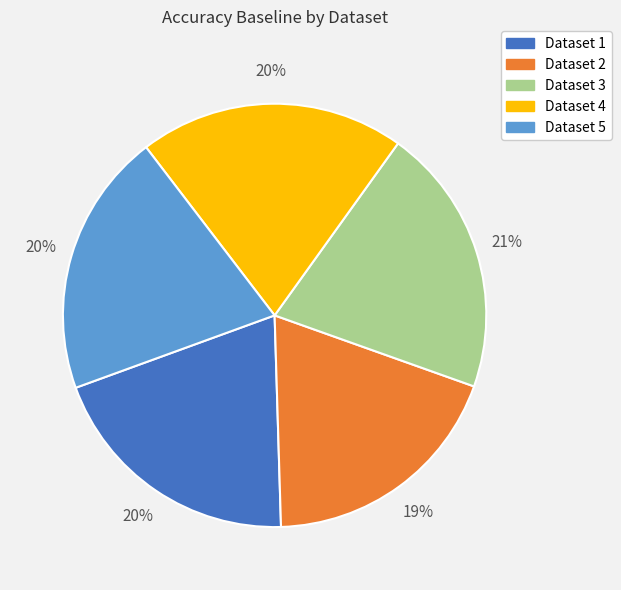

Which category has the smallest portion of the pie?

Dataset 2